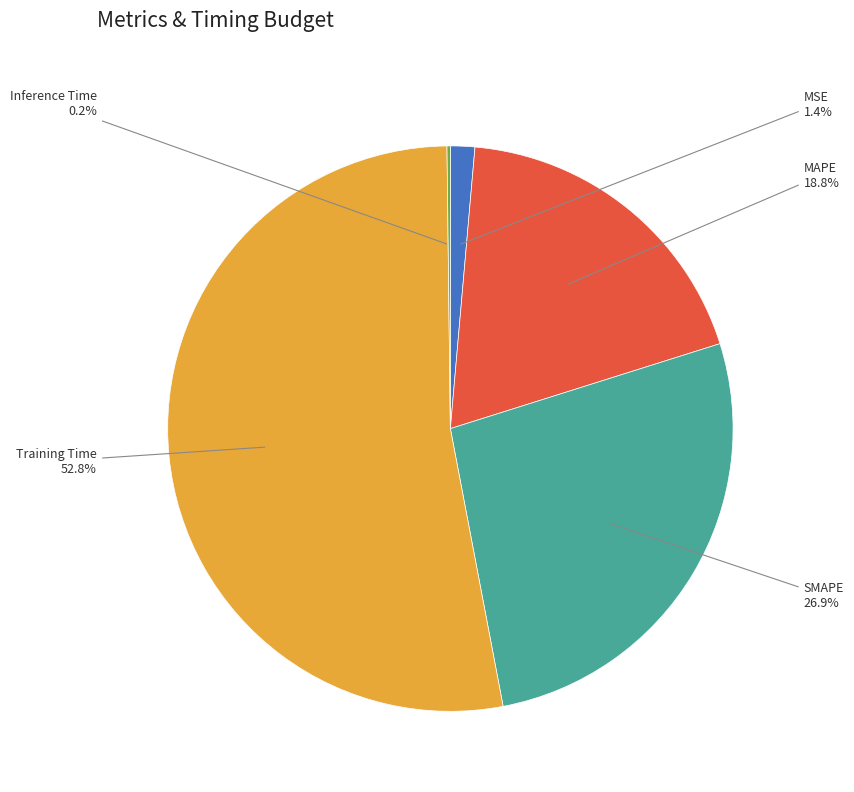

Which slice is the largest?

Training Time